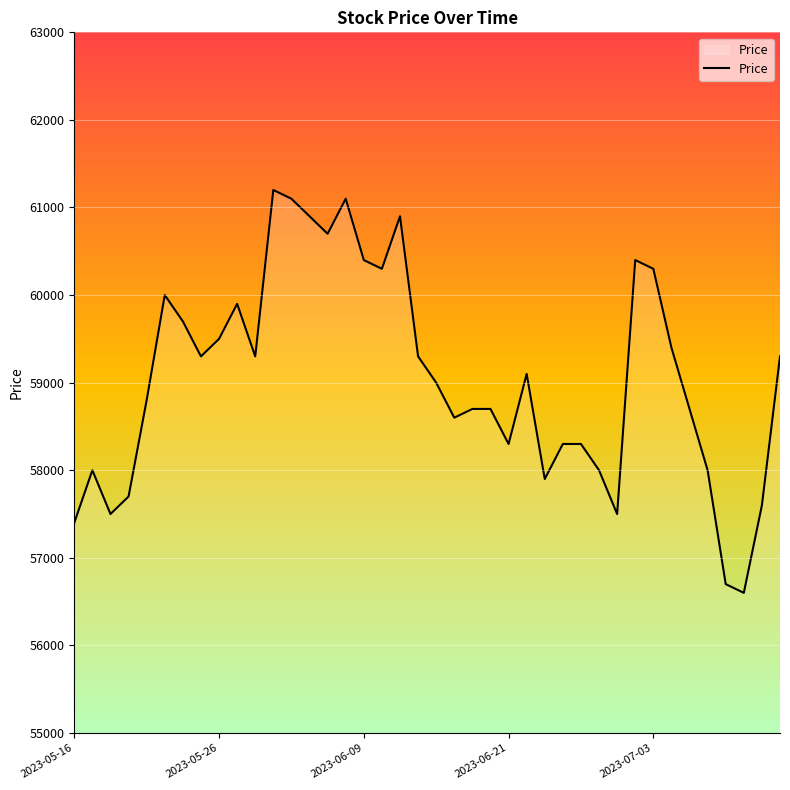

What is the maximum value shown in the chart?

61200